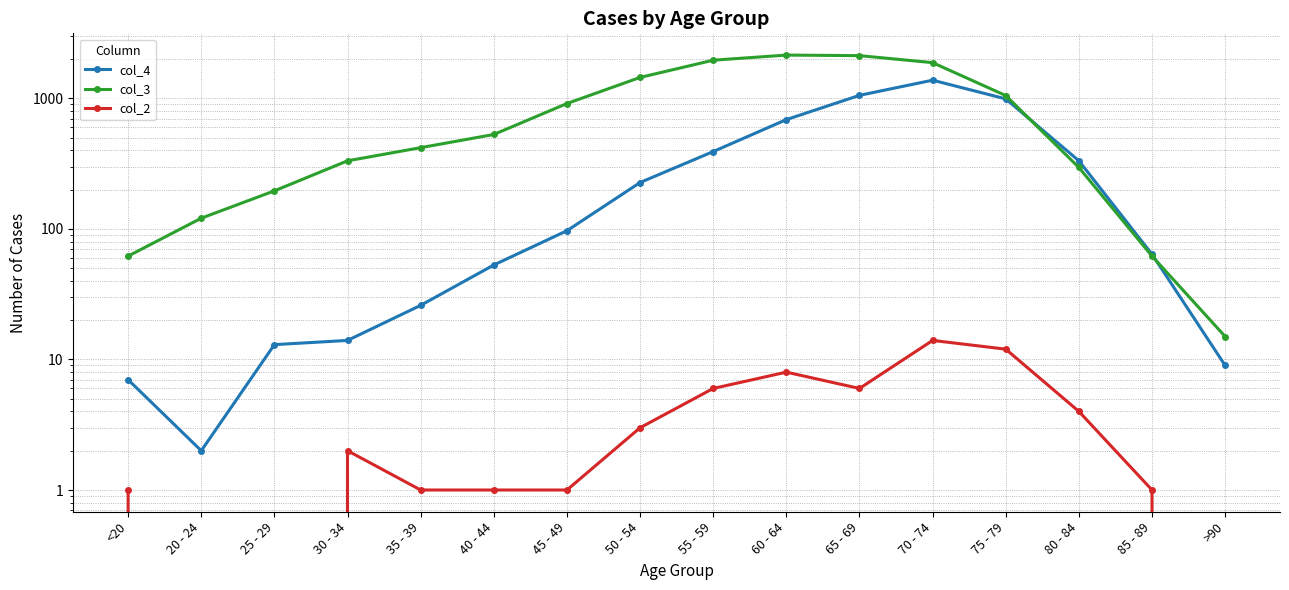

What are all the series names shown in the legend?

col_4, col_3, col_2